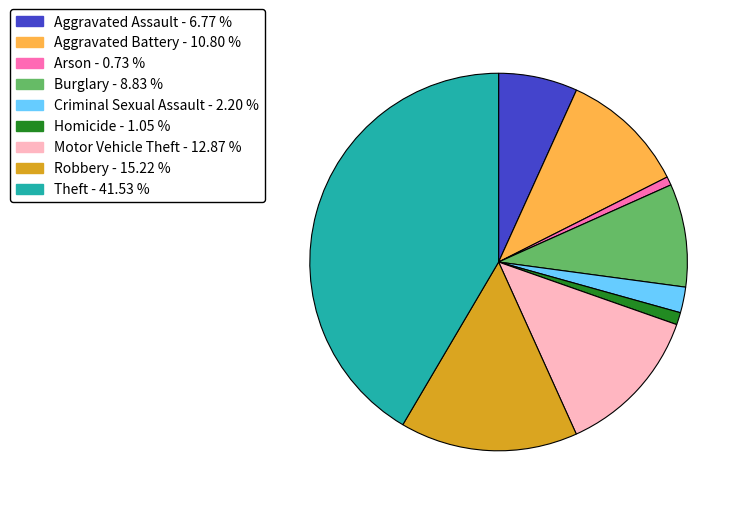

Combined, do Homicide and Theft account for over 50%?

No